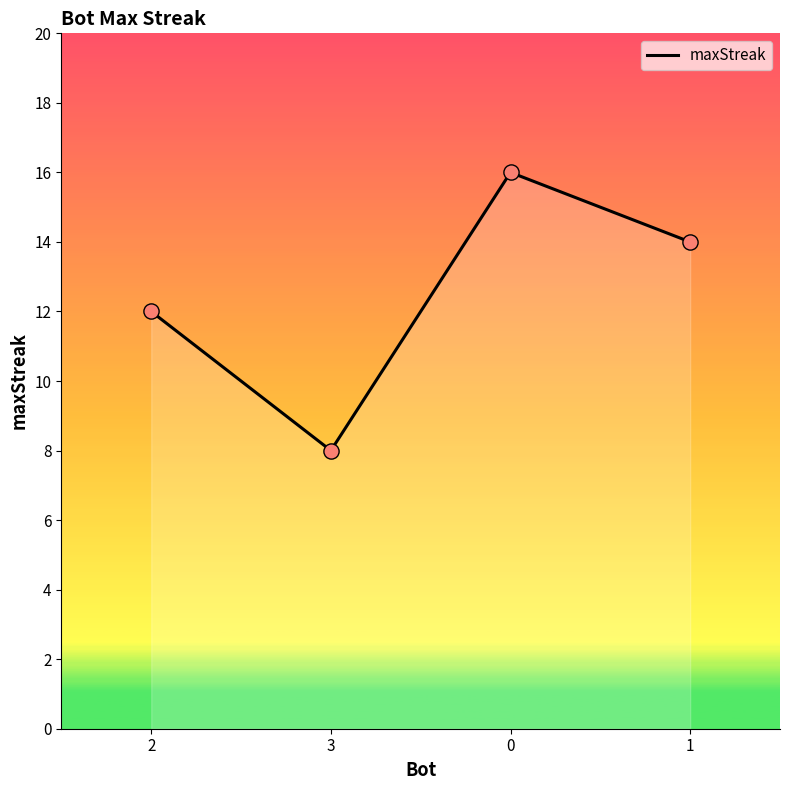

What is the change in value from 0 to 1?

-2